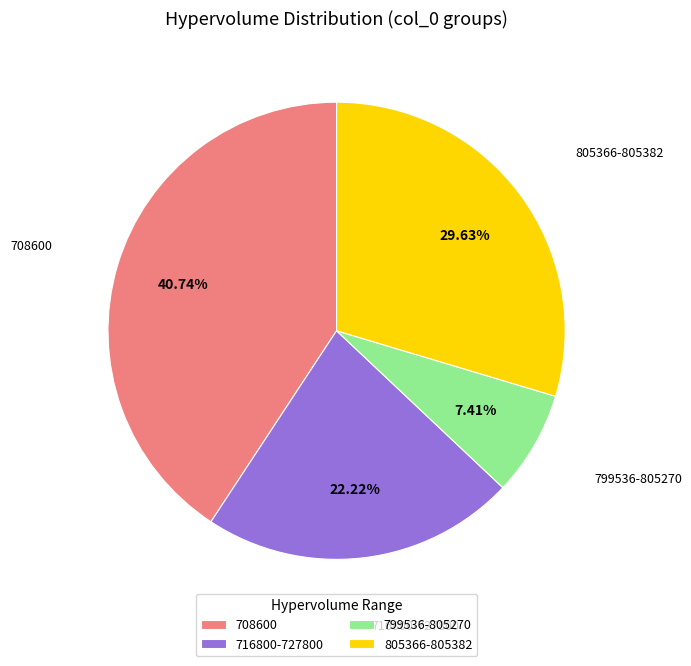

Rank the categories by value from highest to lowest.

708600, 805366-805382, 716800-727800, 799536-805270